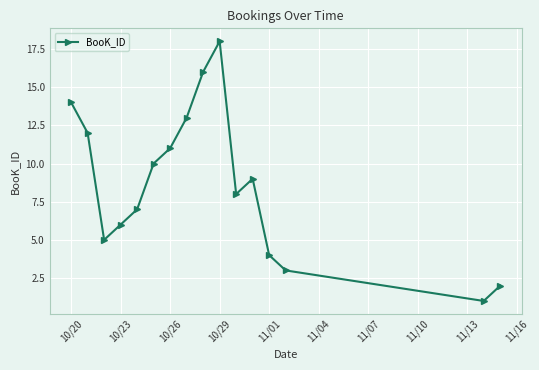

What is the greatest value displayed?

18